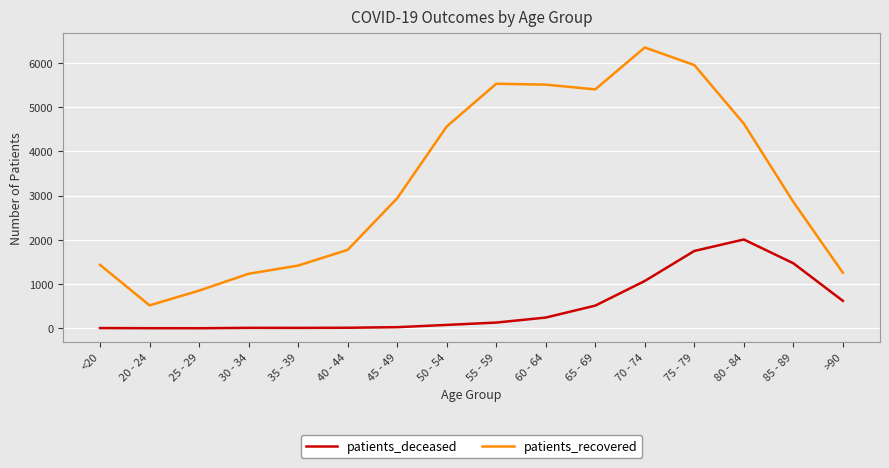

Which series has the largest total across all categories?

patients_recovered